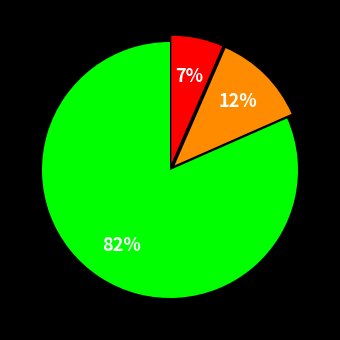

Is there any slice that represents more than half of the pie?

Yes